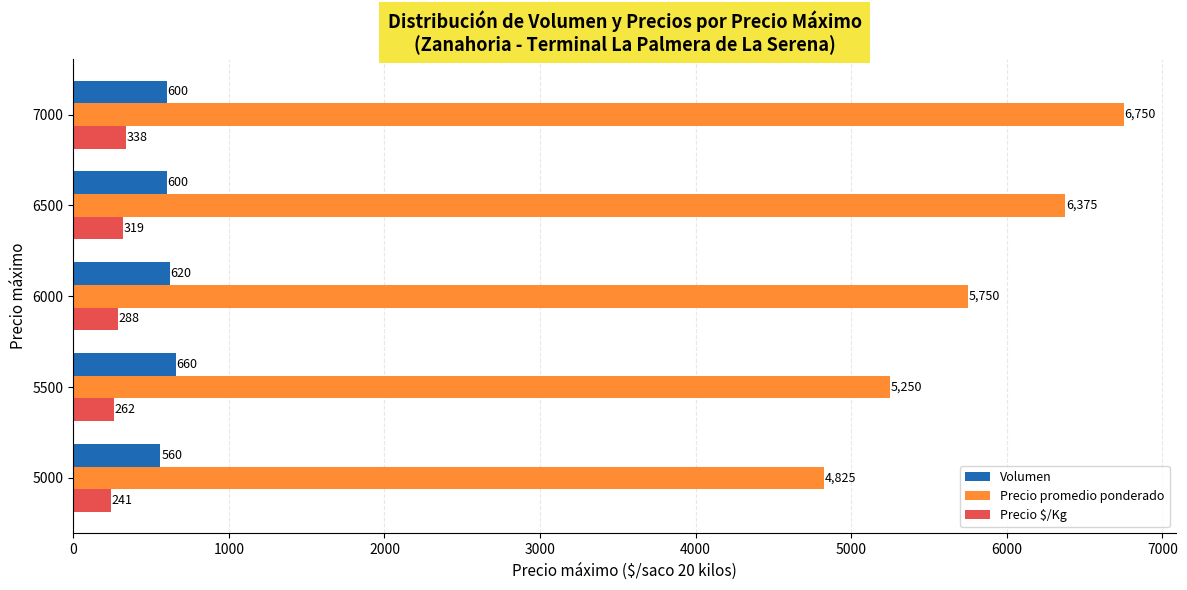

Where is Precio $/Kg nearest to the value 289?

6000